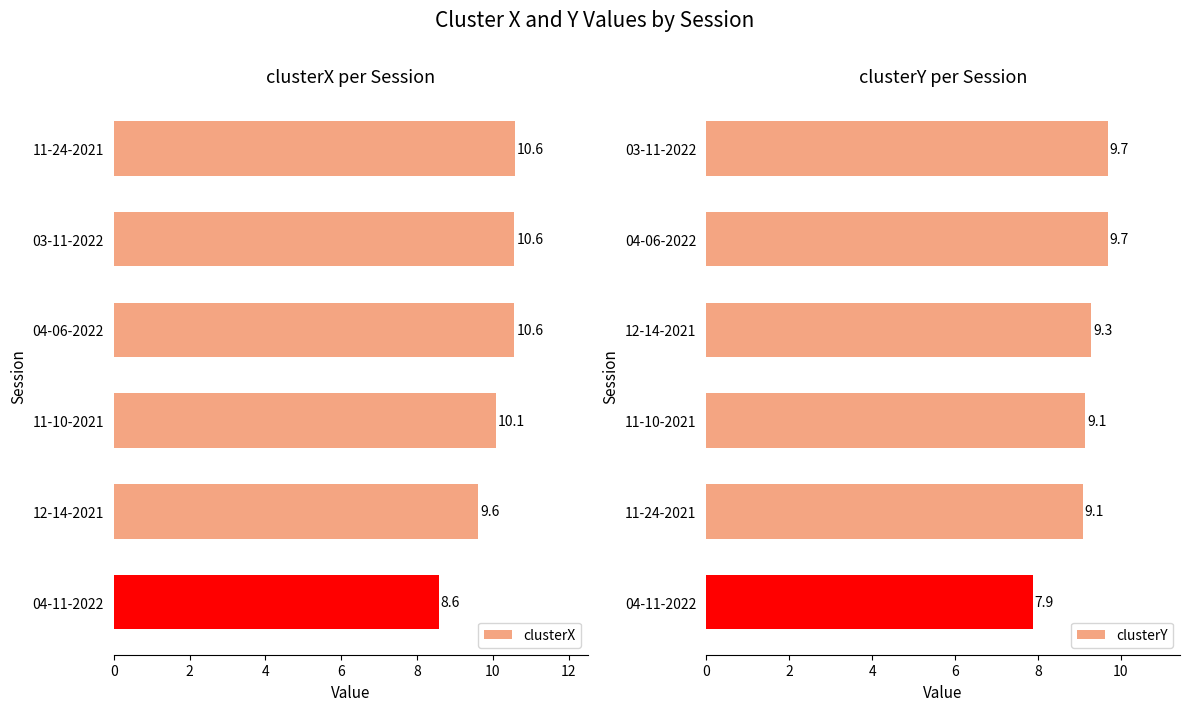

How many distinct data groups are displayed?

2